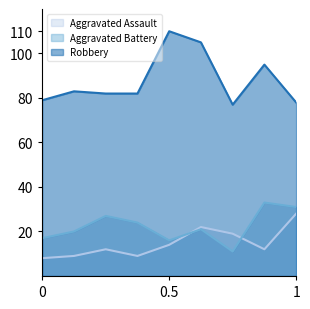

Does the chart have visible grid lines?

No